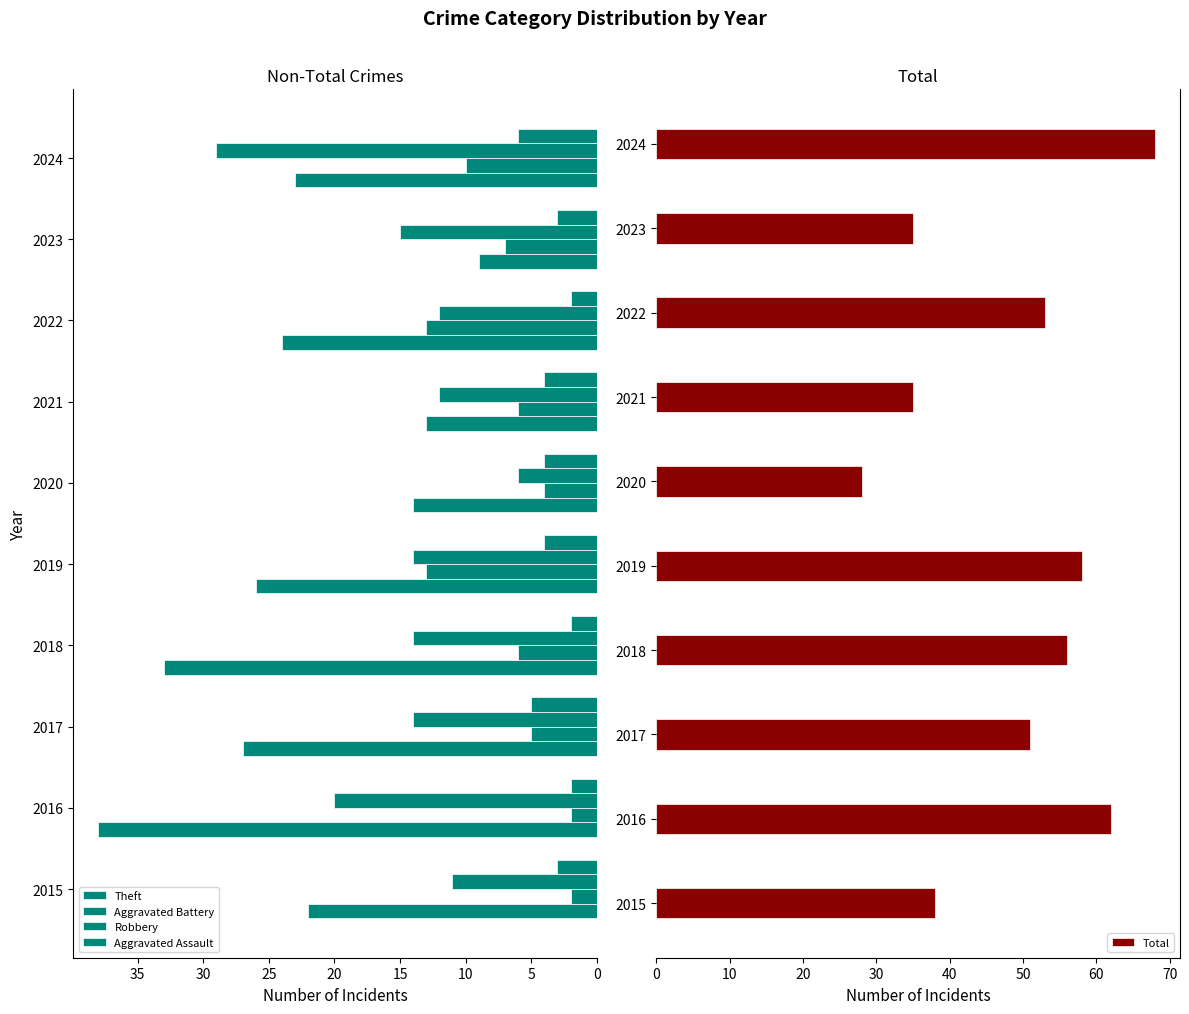

What is the difference between the maximum and minimum values in the Aggravated Battery series?

11